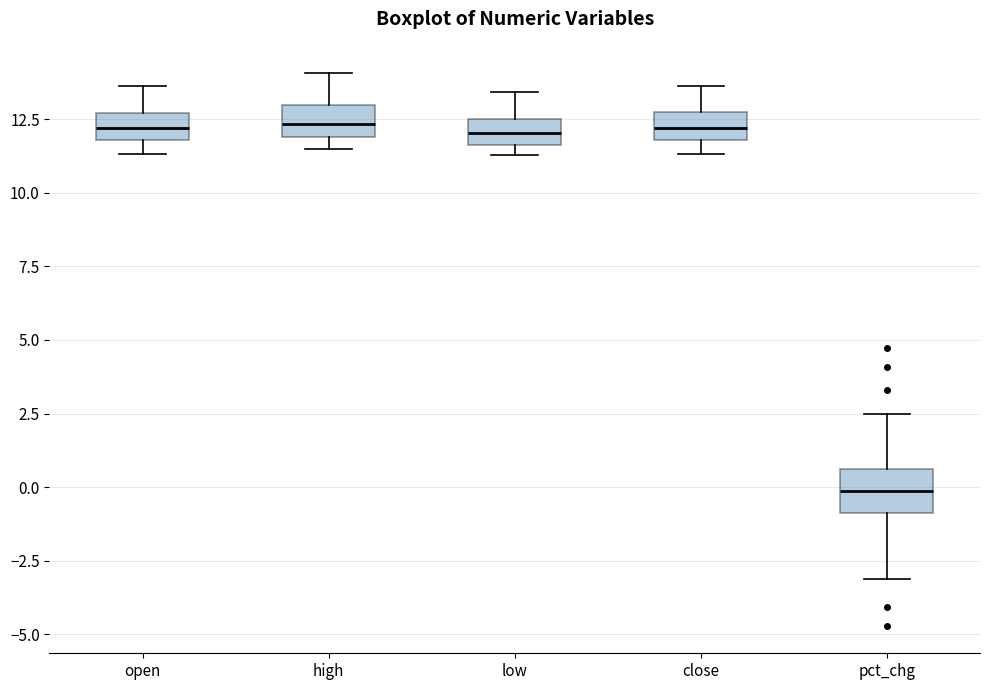

Reading left to right, transcribe this box plot: for each box, give where its median line is, the range the box spans, and where its two whiskers end, as read against the y-axis. The values are not printed on the chart, so give them approximately, as read against the axis.

open: median 12.0 (inside the box), box 12.0 to 12.5, whiskers 11.5 to 13.5
high: median 12.5, box 12.0 to 13.0, whiskers 11.5 to 14.0
low: median 12.0, box 11.5 to 12.5, whiskers 11.5 (just below the box's lower edge) to 13.5
close: median 12.0 (inside the box), box 12.0 to 12.5, whiskers 11.5 to 13.5
pct_chg: median 0.0, box -1.0 to 0.5, whiskers -3.0 to 2.5